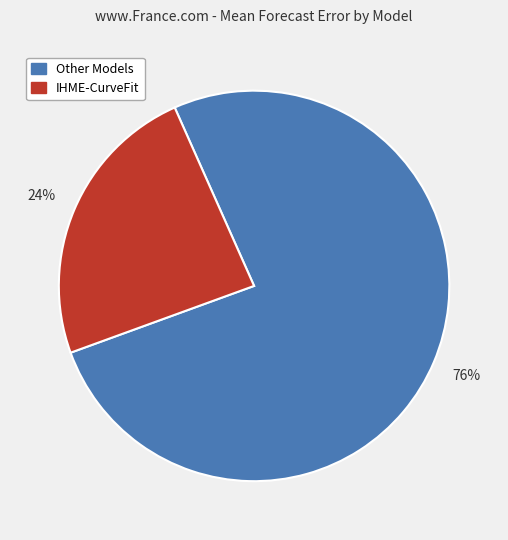

Is there a majority slice in this chart?

Yes